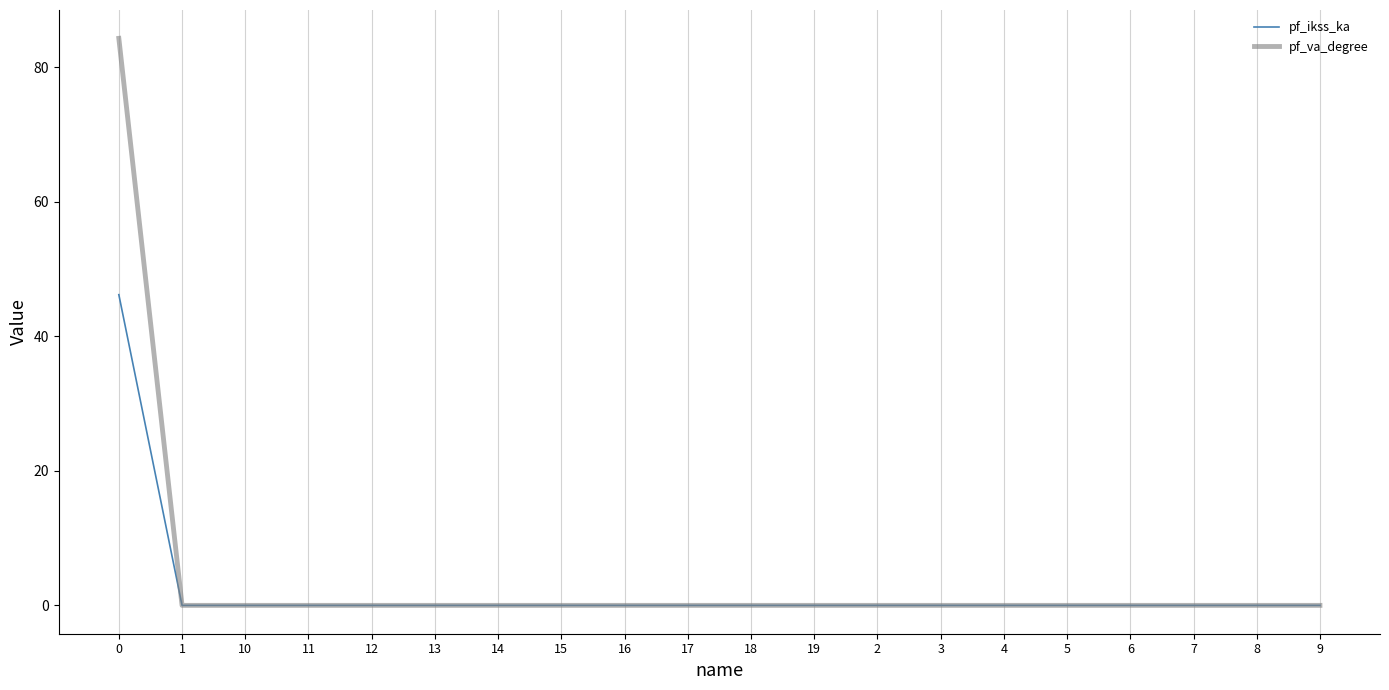

List the series in order of their peak value, highest first.

pf_va_degree, pf_ikss_ka